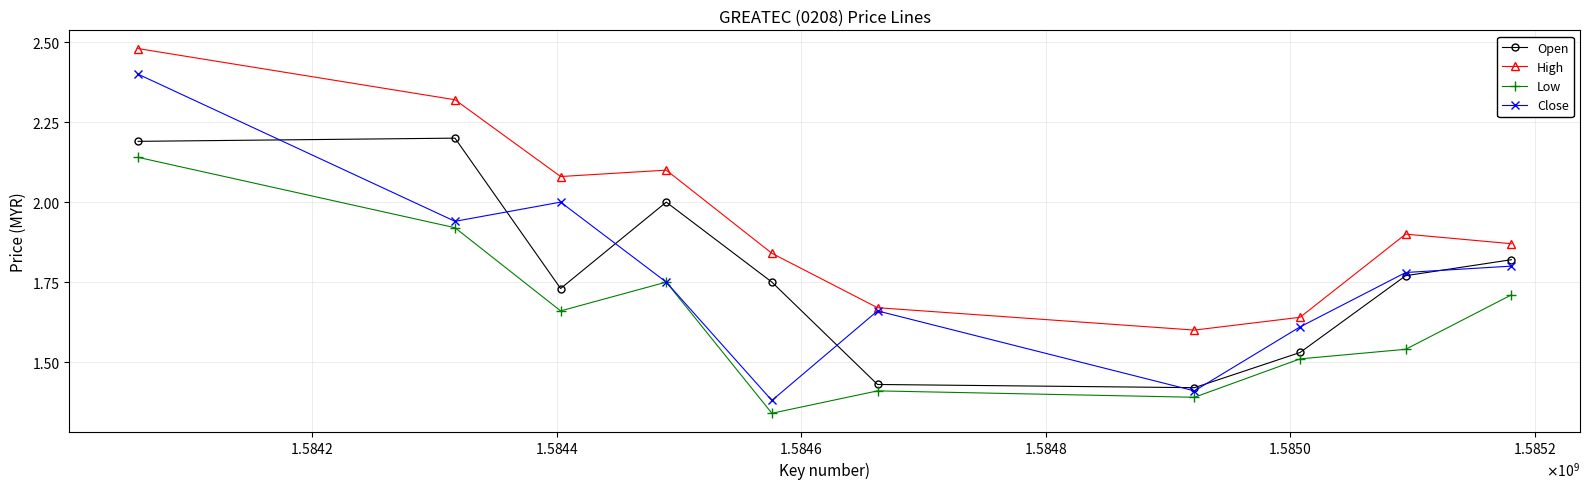

True or false: Low and High cross at least once.

False